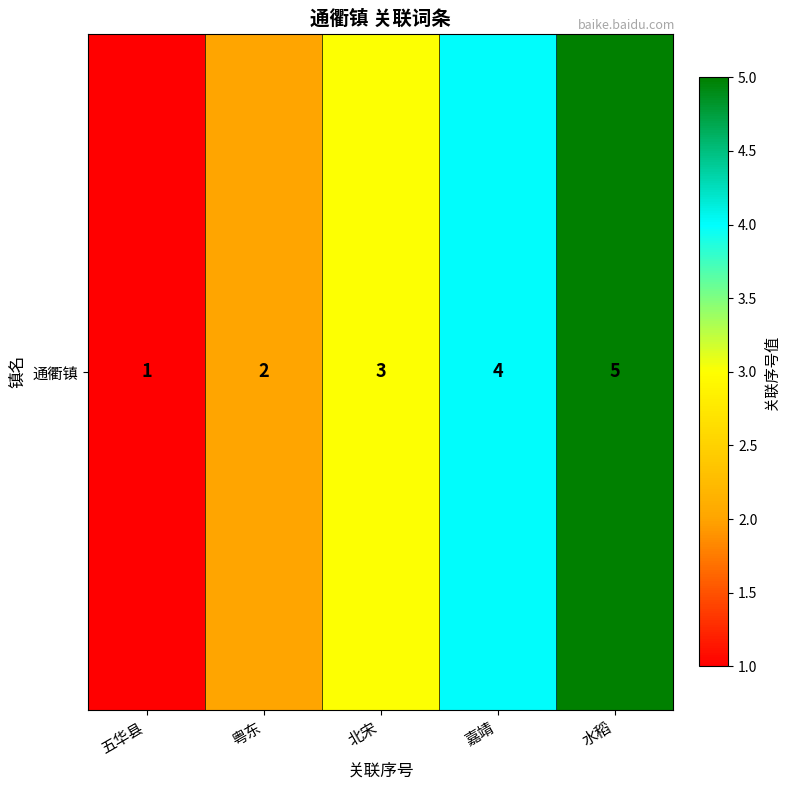

Reading left to right, extract all data points from this chart.

五华县=1	粤东=2	北宋=3	嘉靖=4	水稻=5